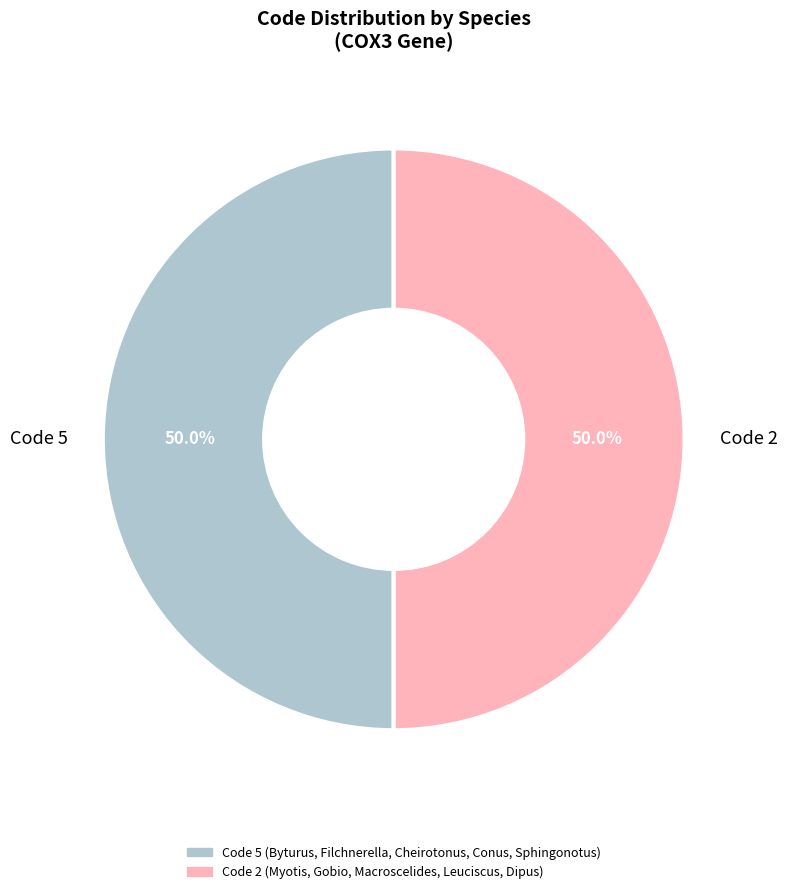

Is the sum of Code 2 and Code 5 greater than half?

Yes